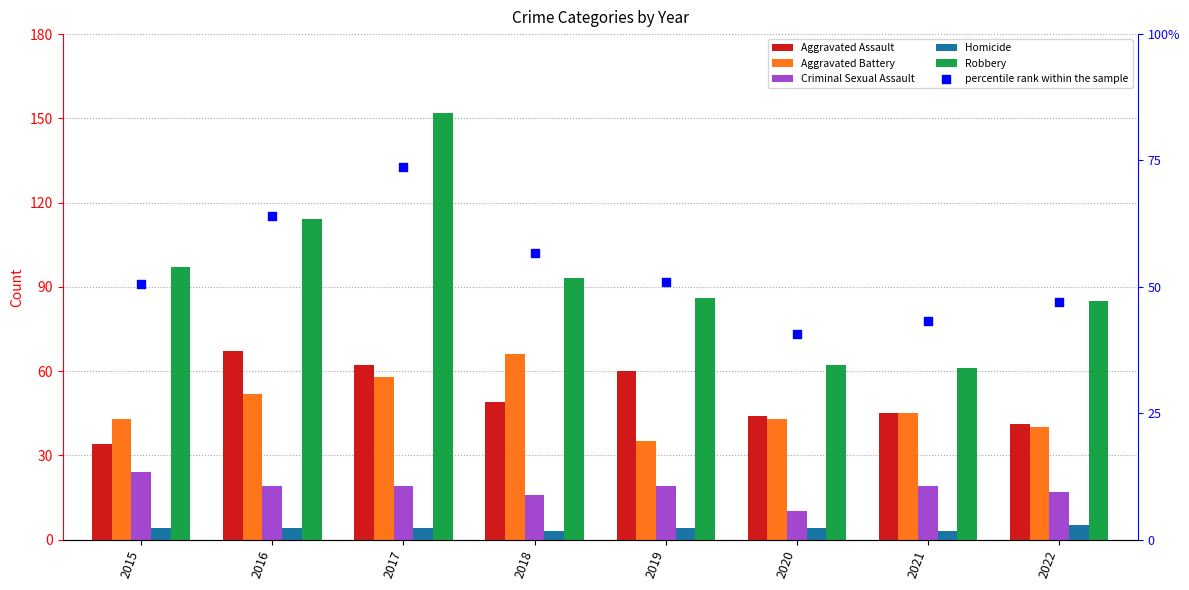

Which series reaches the maximum Y coordinate?

Robbery